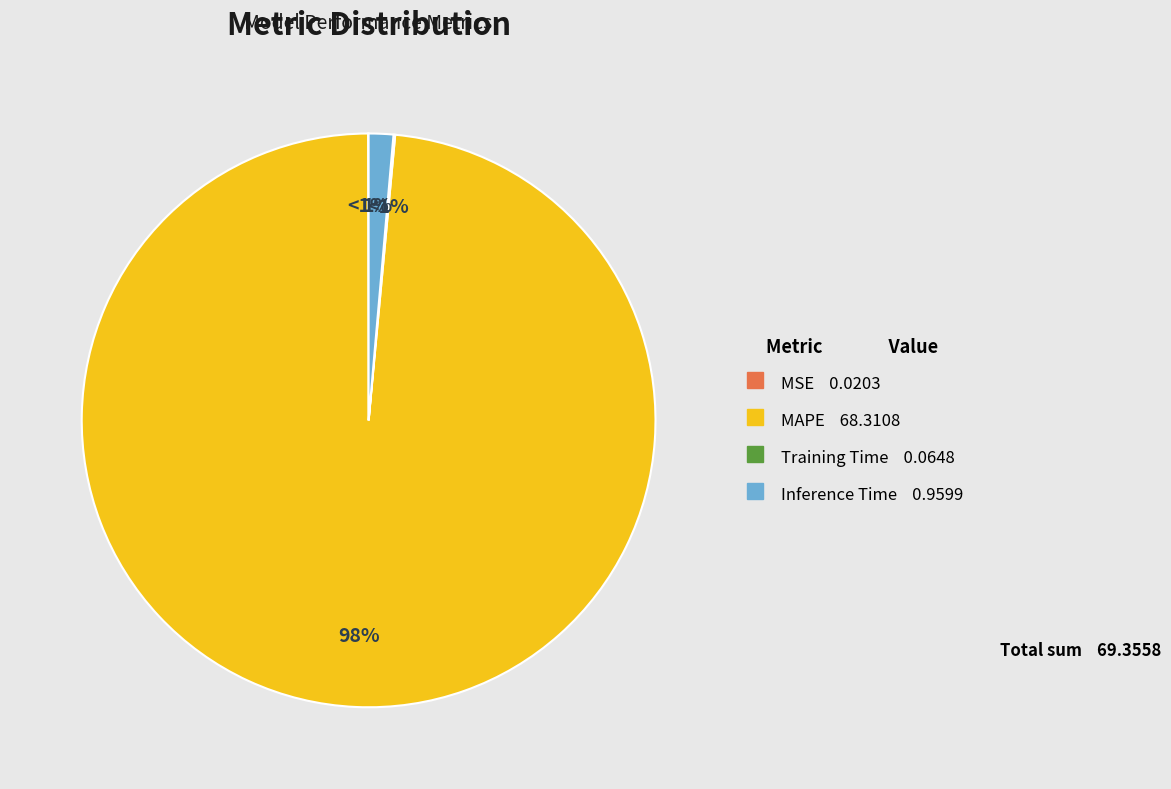

To the nearest percent, what is the average slice percentage?

25%